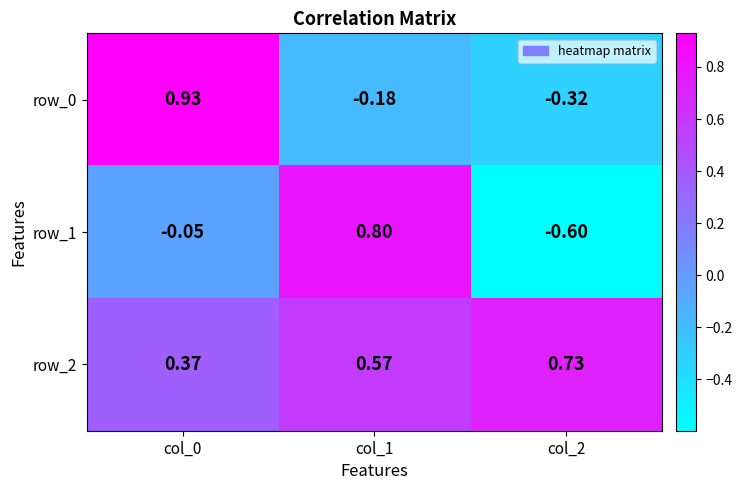

Is the value of row_2 at col_1 greater than the value of row_1 at col_0?

Yes